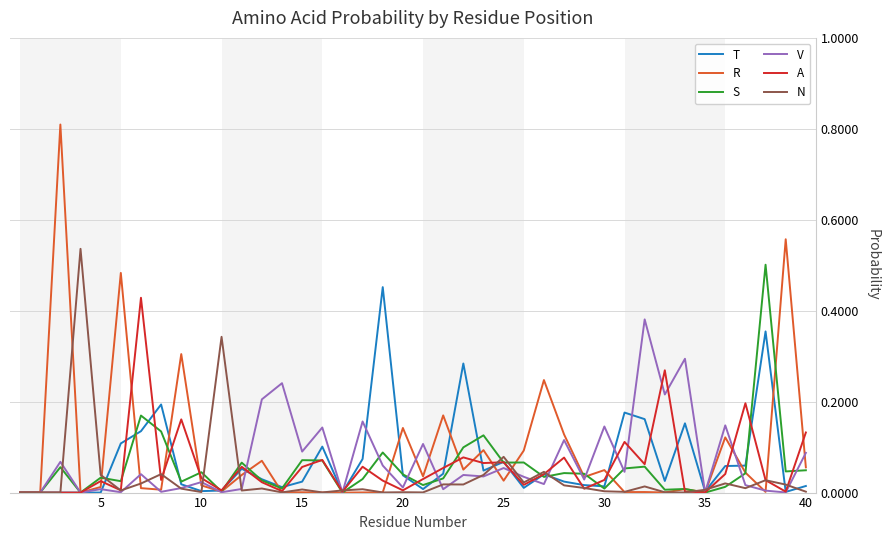

What is the greatest value displayed?

0.8